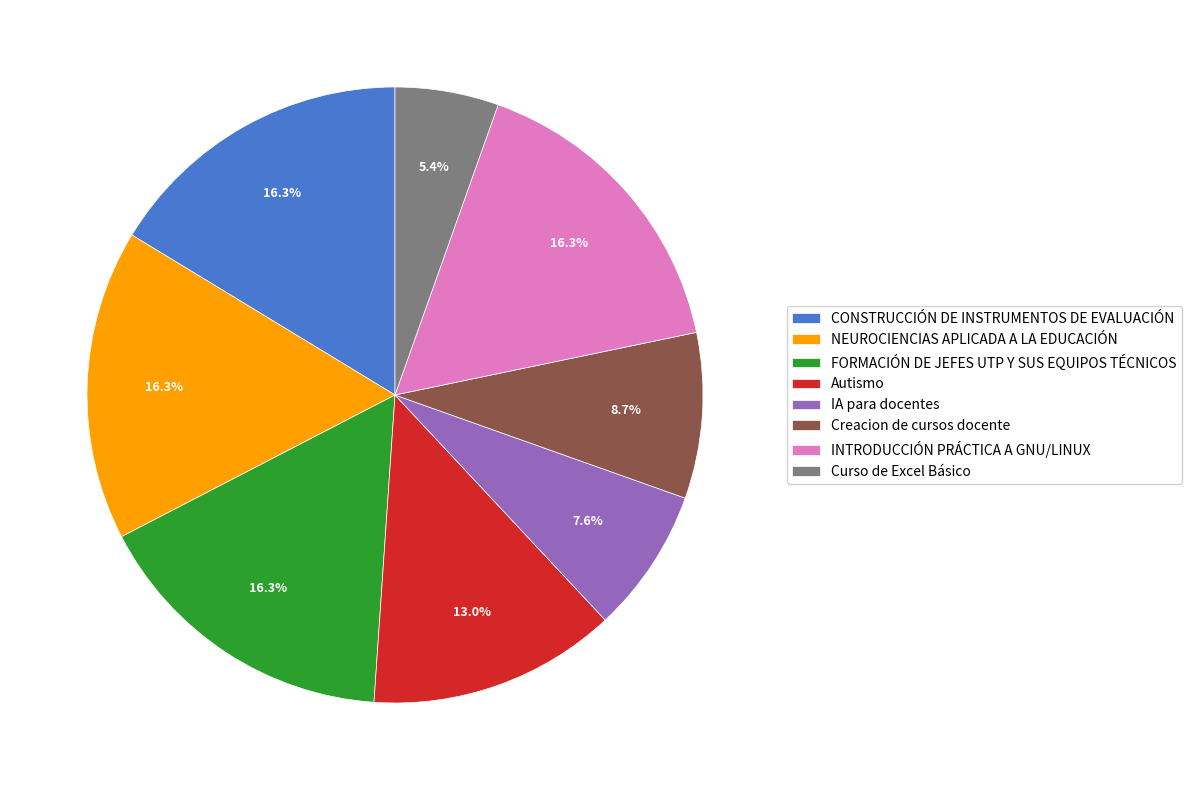

Which has a higher value, IA para docentes or NEUROCIENCIAS APLICADA A LA EDUCACIÓN?

NEUROCIENCIAS APLICADA A LA EDUCACIÓN